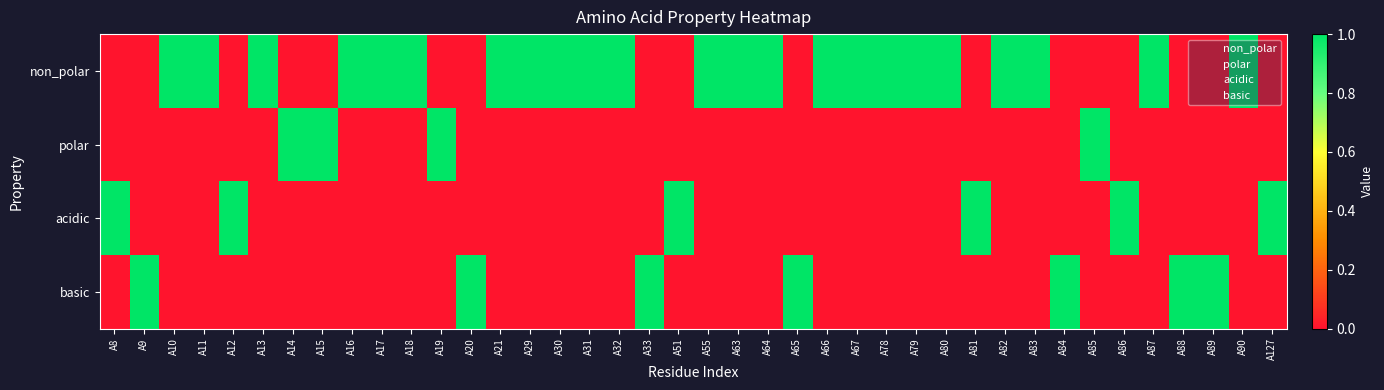

Reading left to right, list all the values displayed in this chart.

non_polar: A8=0	A9=0	A10=1	A11=1	A12=0	A13=1	A14=0	A15=0	A16=1	A17=1	A18=1	A19=0	A20=0	A21=1	A29=1	A30=1	A31=1	A32=1	A33=0	A51=0	A55=1	A63=1	A64=1	A65=0	A66=1	A67=1	A78=1	A79=1	A80=1	A81=0	A82=1	A83=1	A84=0	A85=0	A86=0	A87=1	A88=0	A89=0	A90=1	A127=0
polar: A8=0	A9=0	A10=0	A11=0	A12=0	A13=0	A14=1	A15=1	A16=0	A17=0	A18=0	A19=1	A20=0	A21=0	A29=0	A30=0	A31=0	A32=0	A33=0	A51=0	A55=0	A63=0	A64=0	A65=0	A66=0	A67=0	A78=0	A79=0	A80=0	A81=0	A82=0	A83=0	A84=0	A85=1	A86=0	A87=0	A88=0	A89=0	A90=0	A127=0
acidic: A8=1	A9=0	A10=0	A11=0	A12=1	A13=0	A14=0	A15=0	A16=0	A17=0	A18=0	A19=0	A20=0	A21=0	A29=0	A30=0	A31=0	A32=0	A33=0	A51=1	A55=0	A63=0	A64=0	A65=0	A66=0	A67=0	A78=0	A79=0	A80=0	A81=1	A82=0	A83=0	A84=0	A85=0	A86=1	A87=0	A88=0	A89=0	A90=0	A127=1
basic: A8=0	A9=1	A10=0	A11=0	A12=0	A13=0	A14=0	A15=0	A16=0	A17=0	A18=0	A19=0	A20=1	A21=0	A29=0	A30=0	A31=0	A32=0	A33=1	A51=0	A55=0	A63=0	A64=0	A65=1	A66=0	A67=0	A78=0	A79=0	A80=0	A81=0	A82=0	A83=0	A84=1	A85=0	A86=0	A87=0	A88=1	A89=1	A90=0	A127=0